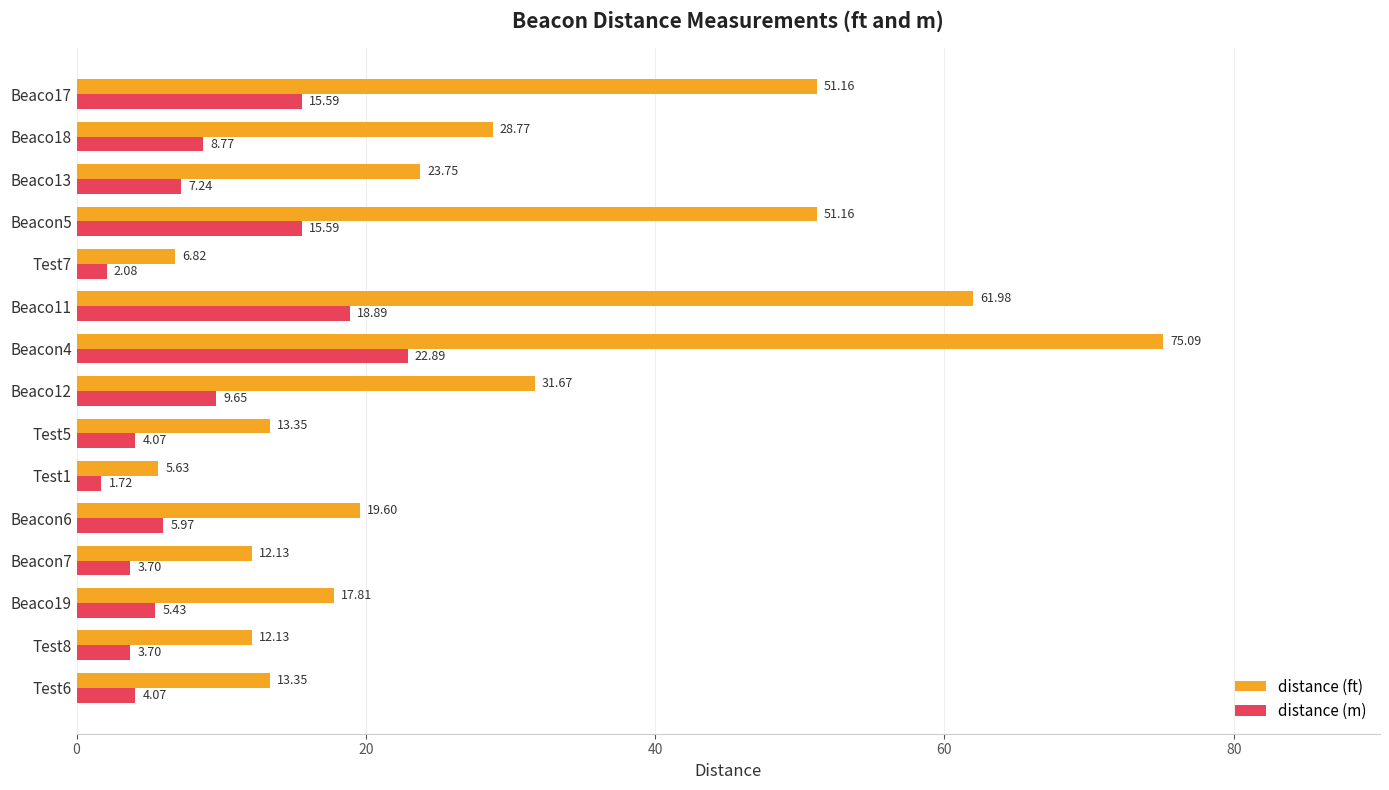

Which series has the largest range (max minus min)?

distance (ft)